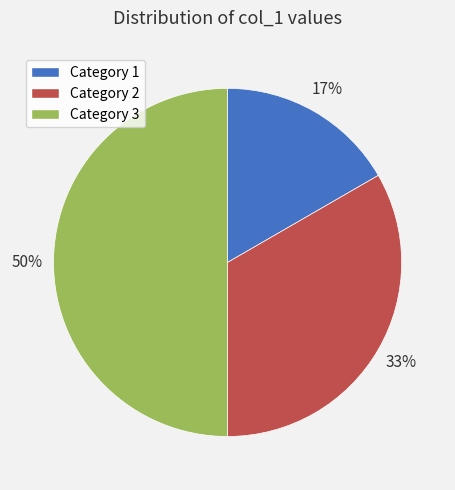

To the nearest percent, what is the difference between the largest and smallest slice percentages?

33%